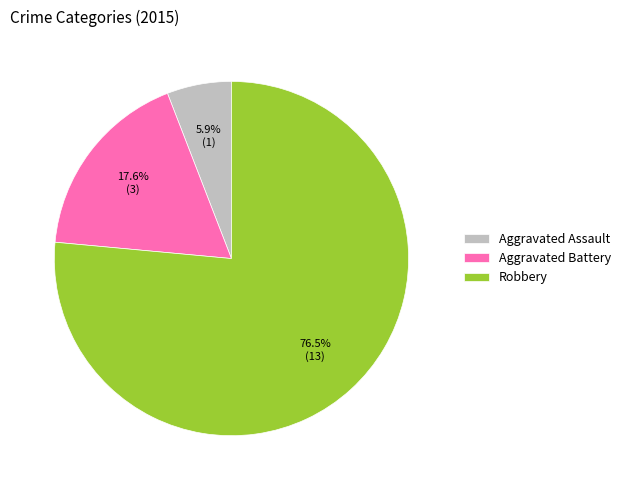

What percentage is the Aggravated Battery slice, to the nearest percent?

18%